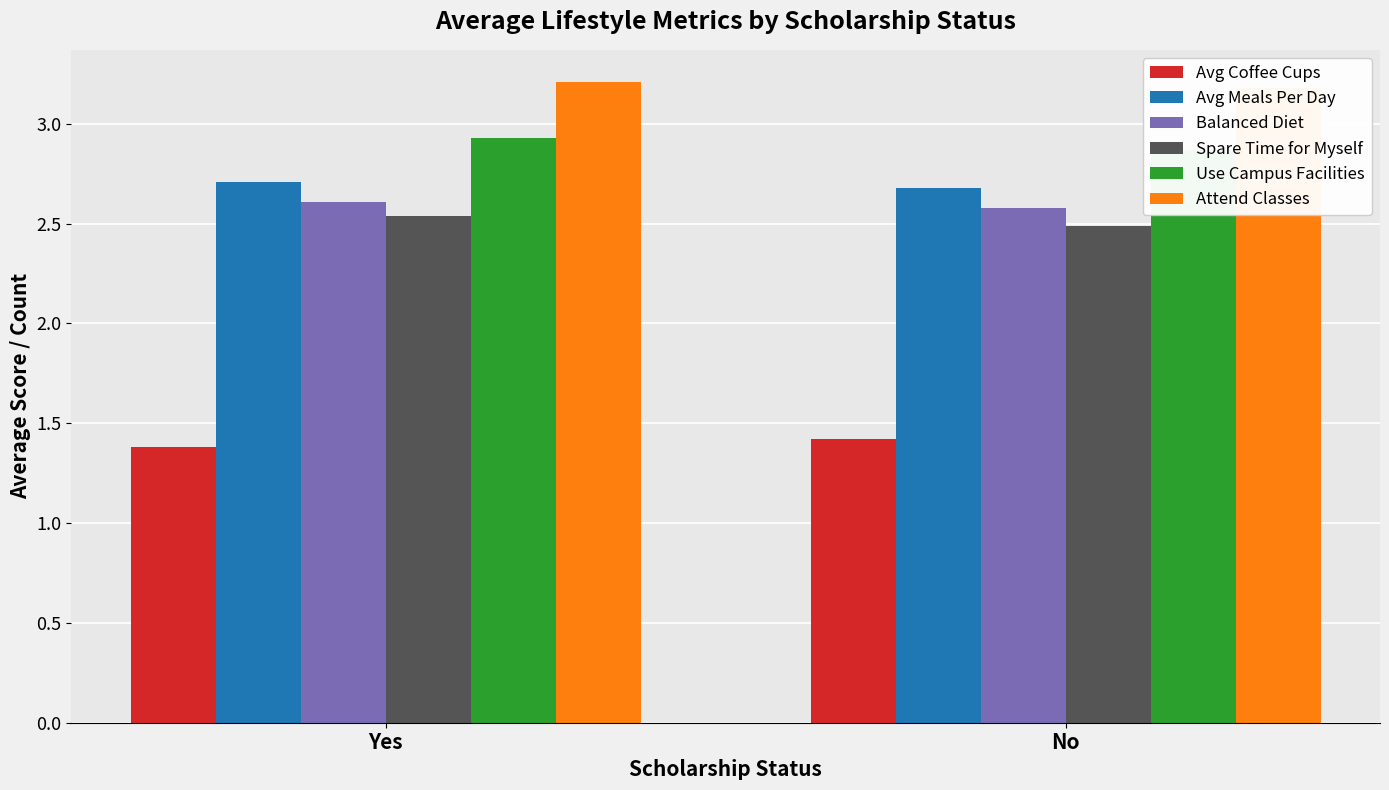

Are the bars grouped side by side (vs. stacked)?

Yes